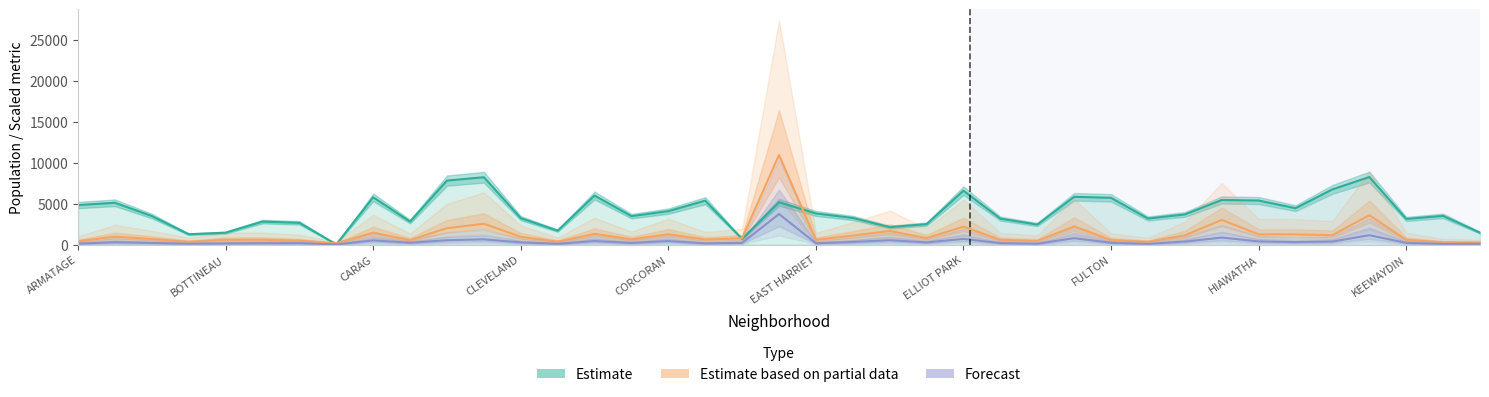

Reading right to left, list all the values displayed in this chart.

population: 1457.0	3508.0	3137.0	8254.5	6743.0	4444.0	5382.5	5450.0	3681.5	3186.0	5713.0	5837.5	2446.0	3170.5	6584.5	2501.0	2134.5	3254.5	3801.5	5181.0	691.0	5365.5	4085.0	3475.5	5989.5	1698.5	3232.5	8228.5	7819.5	2811.5	5777.0	23.5	2657.0	2811.0	1455.0	1262.5	3488.5	5109.0	4827.0
monthly_average: 241.8	279.6	577.8	3585.6	1148.4	1244.4	1253.4	3007.8	1120.8	330.6	552.6	2227.2	446.4	571.2	2188.8	791.4	1664.4	1091.4	578.4	10954.2	769.8	615.0	1260.6	639.6	1309.8	351.0	943.2	2548.2	2002.2	538.8	1454.4	147.0	481.8	587.4	583.2	334.8	674.4	963.0	405.6
y2013: 99.0	84.0	204.0	1147.5	367.5	297.0	388.5	856.5	364.5	84.0	217.5	781.5	105.0	175.5	696.0	258.0	534.0	319.5	162.0	3730.5	207.0	147.0	430.5	199.5	432.0	93.0	270.0	639.0	532.5	219.0	510.0	19.5	175.5	165.0	147.0	102.0	198.0	283.5	114.0